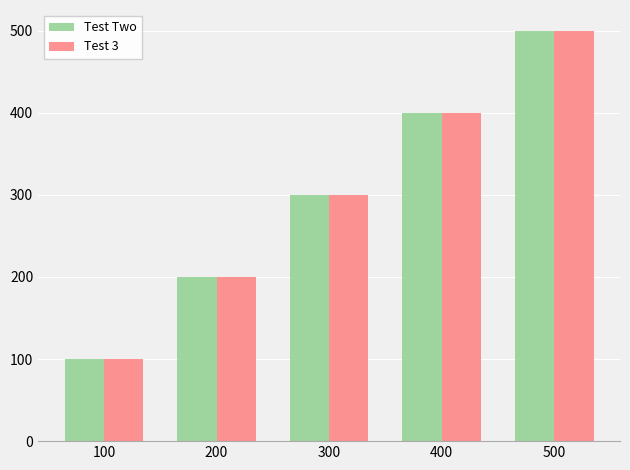

Count the Test 3 values in the range 200 to 400.

3